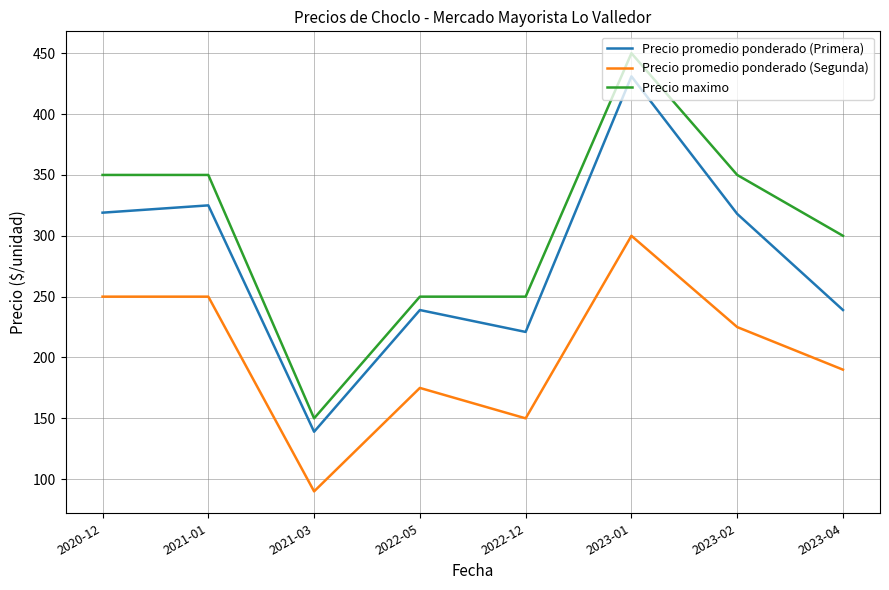

Which series has the largest range (max minus min)?

Precio maximo